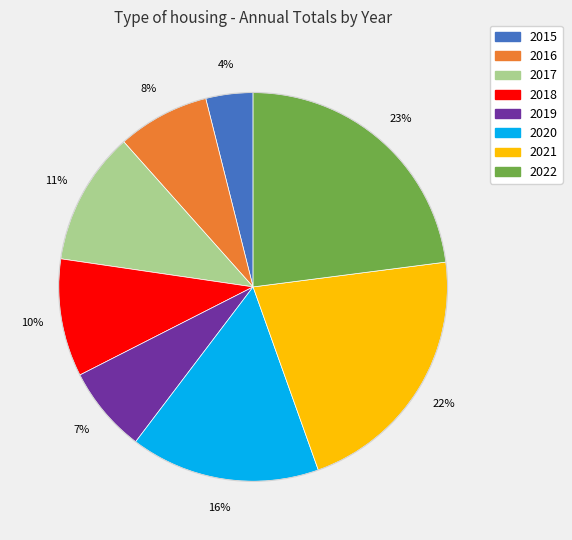

To the nearest percent, what portion does 2016 represent?

8%